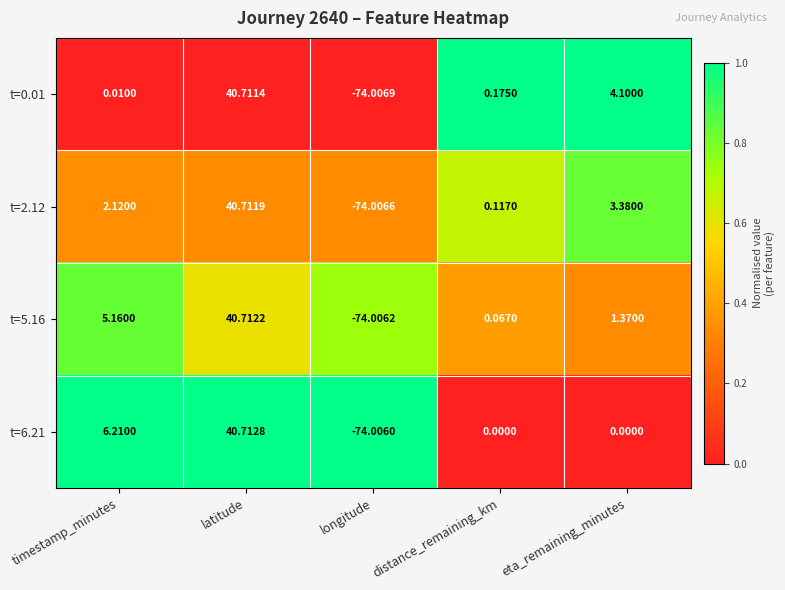

Rank the series at longitude from lowest to highest value.

t=0.01, t=2.12, t=5.16, t=6.21